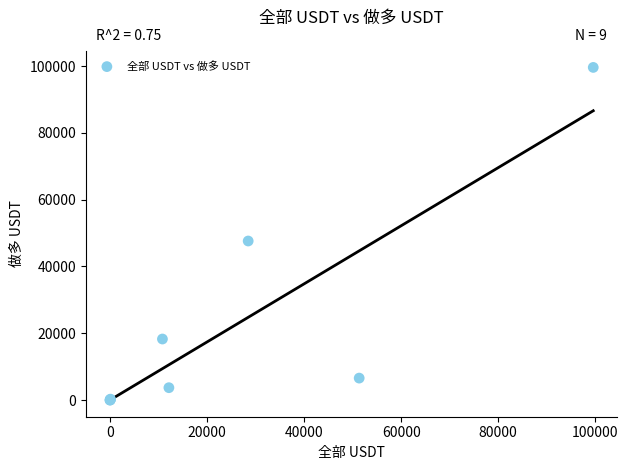

What Y value in the scatter plot is closest to 49798?

47623.5